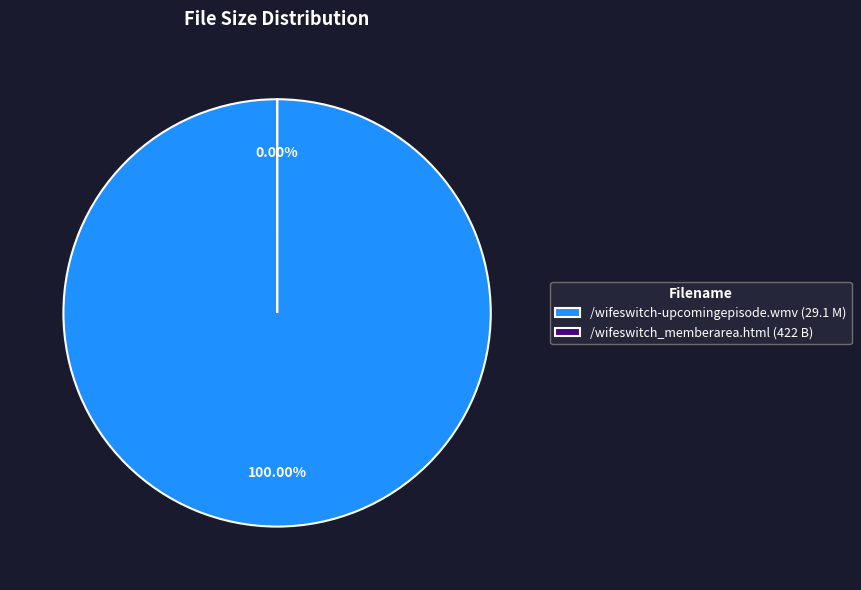

Combined, what portion of the pie is /wifeswitch_memberarea.html and /wifeswitch-upcomingepisode.wmv?

100.0%